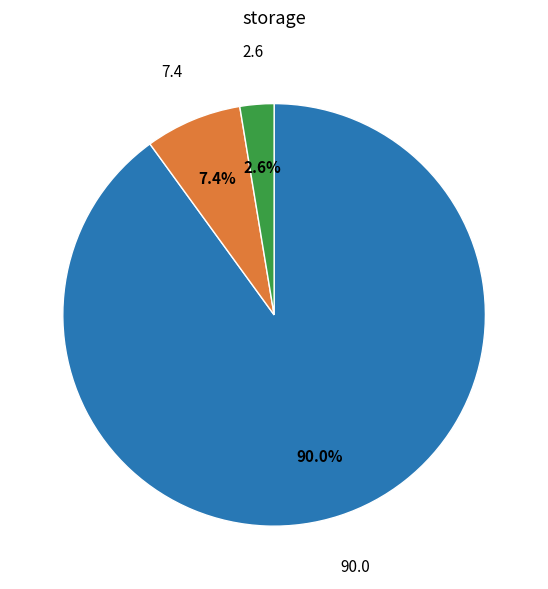

Is there any slice that represents more than half of the pie?

Yes